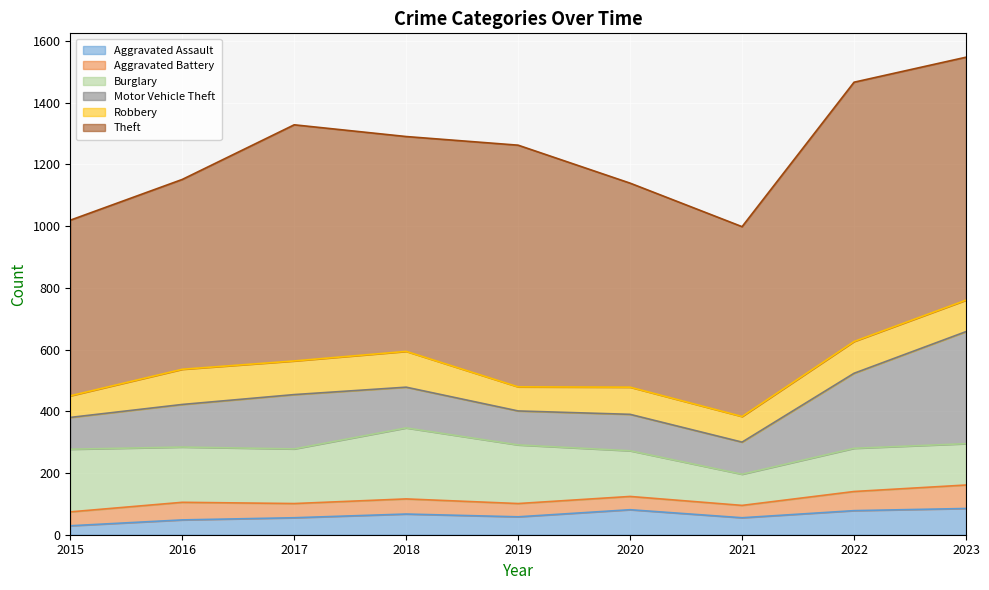

At 2020, list the series in order from largest to smallest.

Theft, Burglary, Motor Vehicle Theft, Robbery, Aggravated Assault, Aggravated Battery